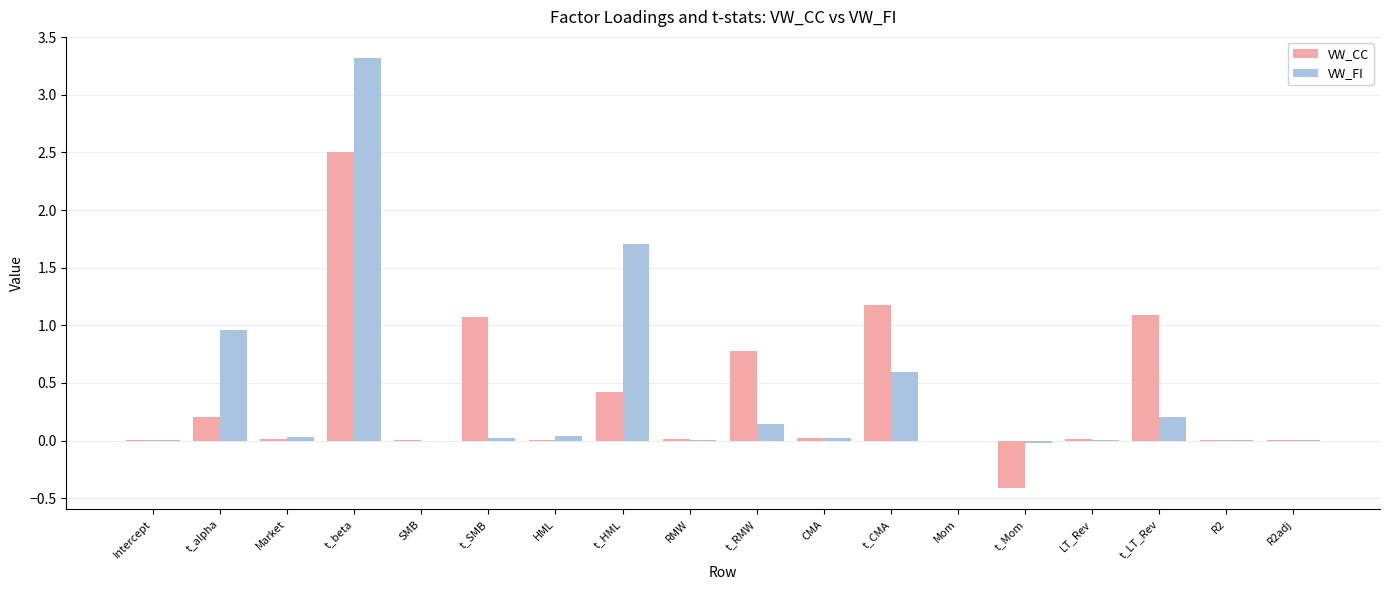

Which category has the highest value in the VW_CC series?

t_beta